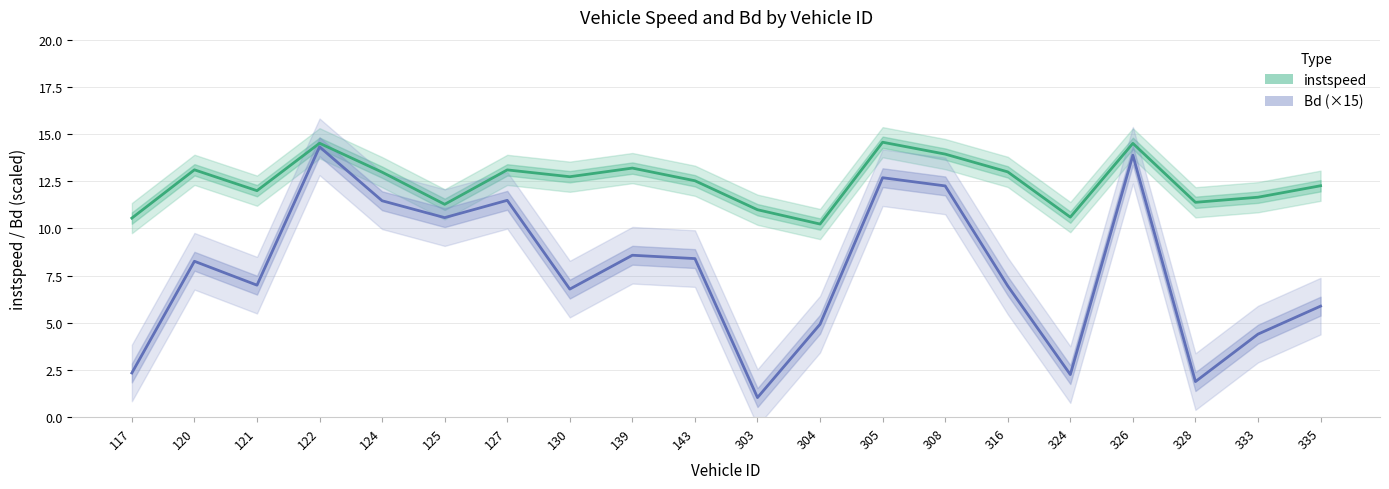

Between 324 and 316, which is larger?

316